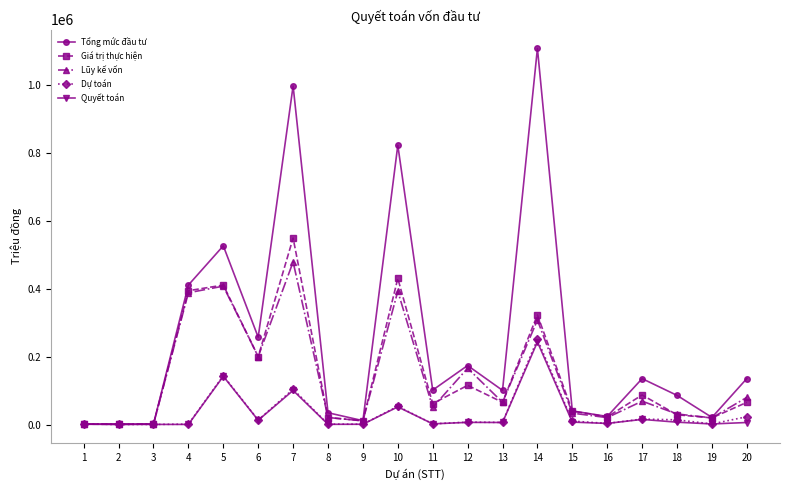

Which series has the widest spread of values?

Tổng mức đầu tư